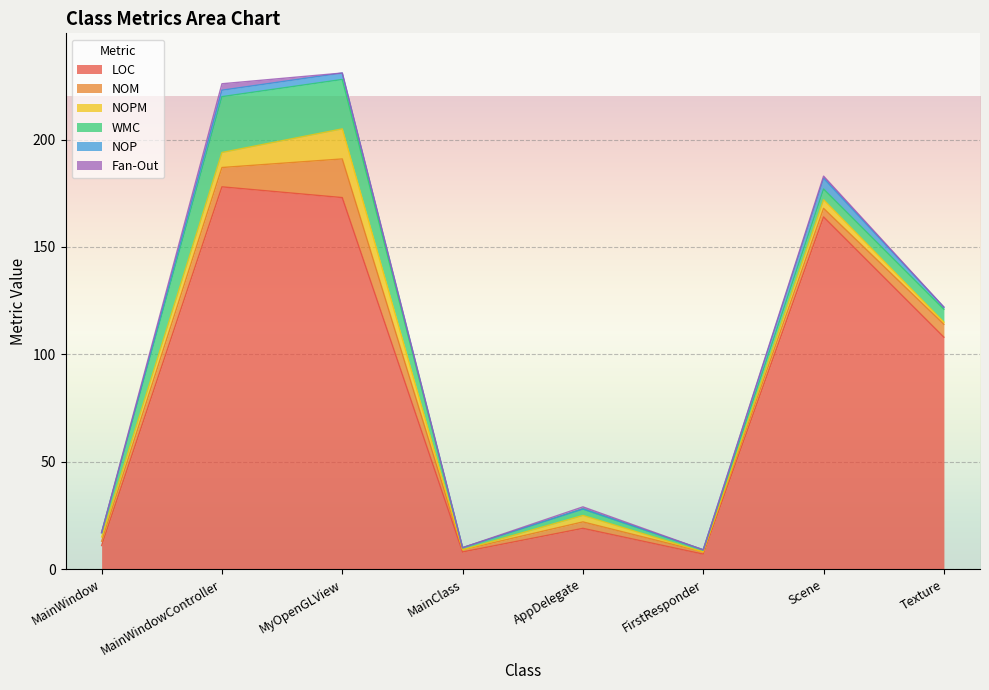

What is the difference between the second highest and second lowest values in the NOP series?

3